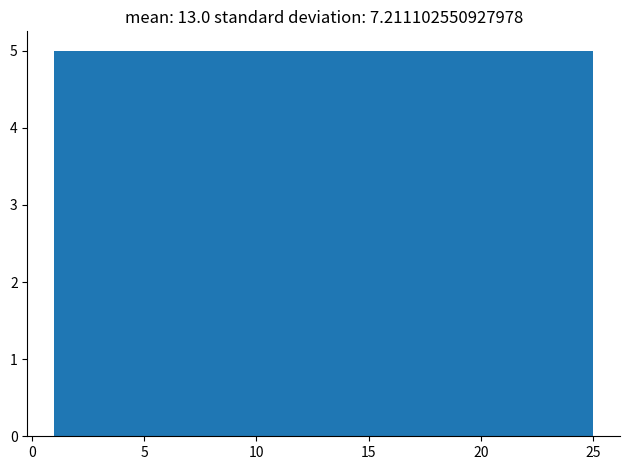

Reading left to right, list every bar in this chart as the range it spans on the x-axis followed by its height. Neither the bar edges nor the heights are printed on the chart, so give them approximately, as read against the axes.

1.0 to 5.8: 5
5.8 to 10.6: 5
10.6 to 15.4: 5
15.4 to 20.2: 5
20.2 to 25.0: 5